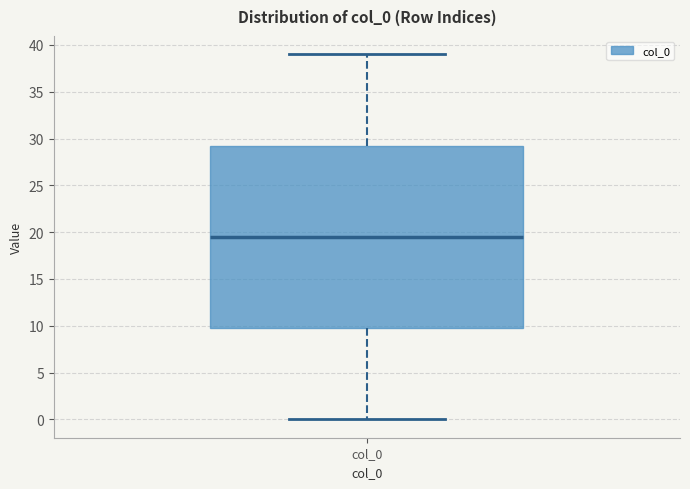

Transcribe this box plot: give where the median line is, the range the box spans, and where the two whiskers end, as read against the y-axis. The values are not printed on the chart, so give them approximately, as read against the axis.

median 19.5, box 10.0 to 29.5, whiskers 0.0 to 39.0